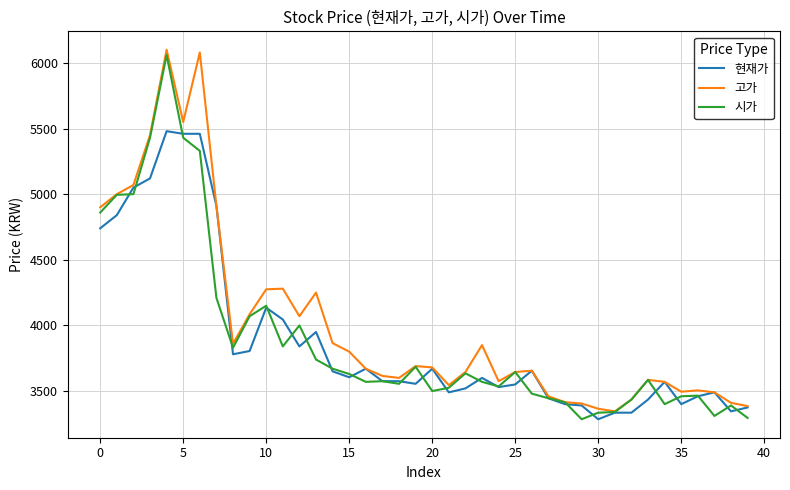

What is the smallest value displayed?

3285